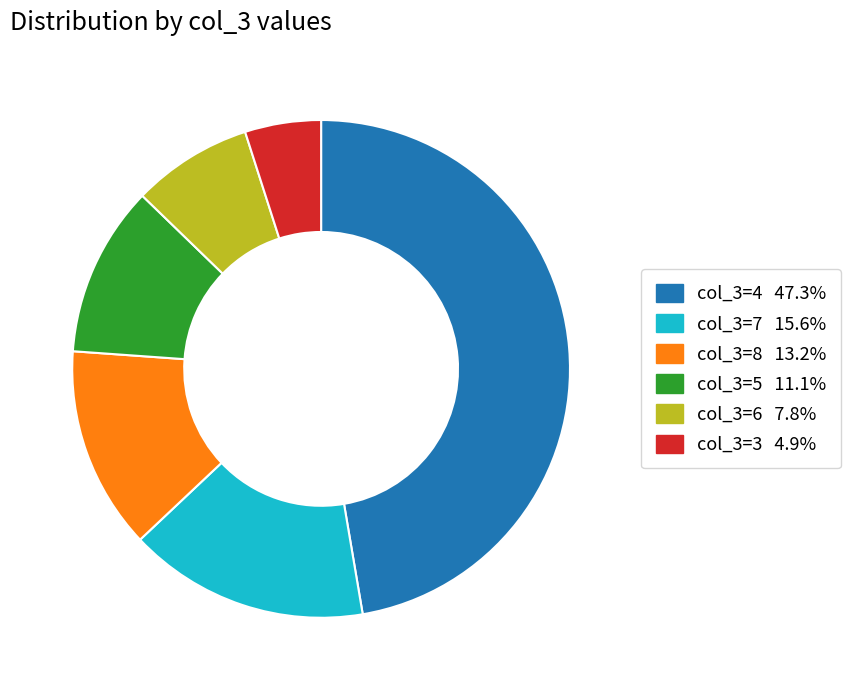

Does any single category account for the majority?

No